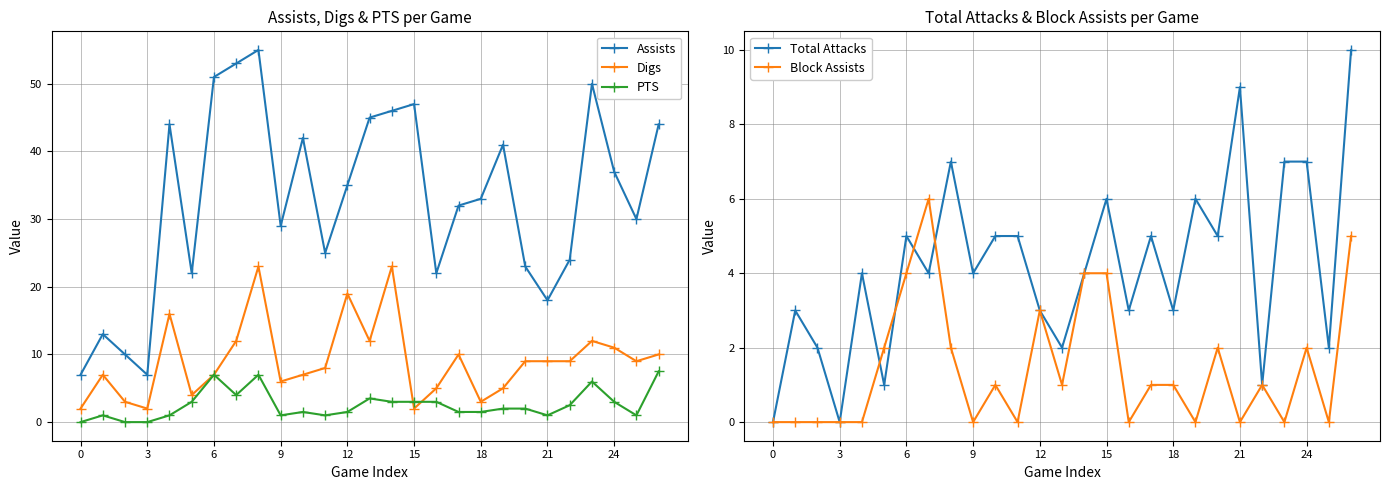

Count the number of categories in the chart.

27